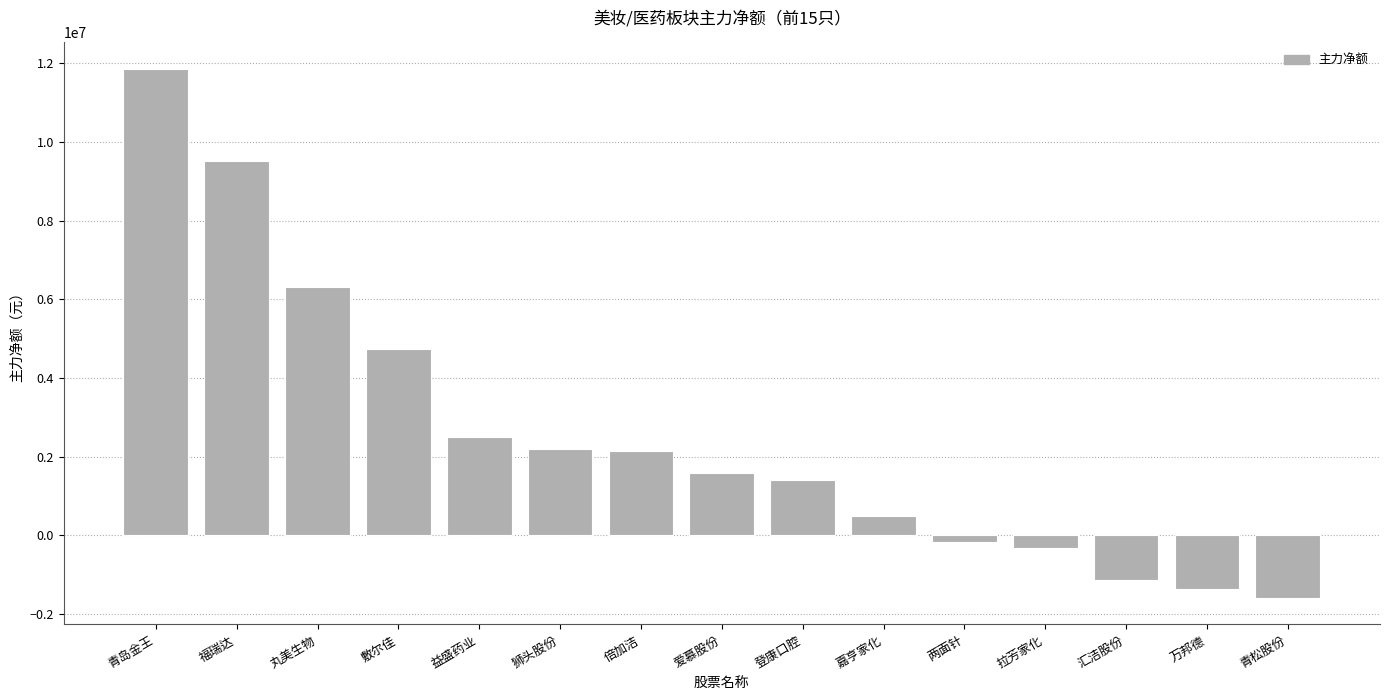

What is the approximate value at 青岛金王?

11858910